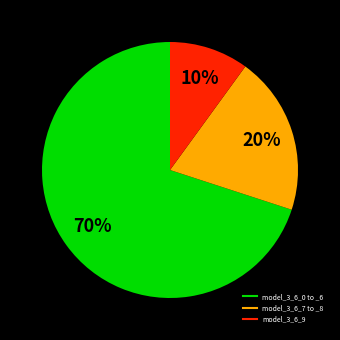

Is there a majority slice in this chart?

Yes